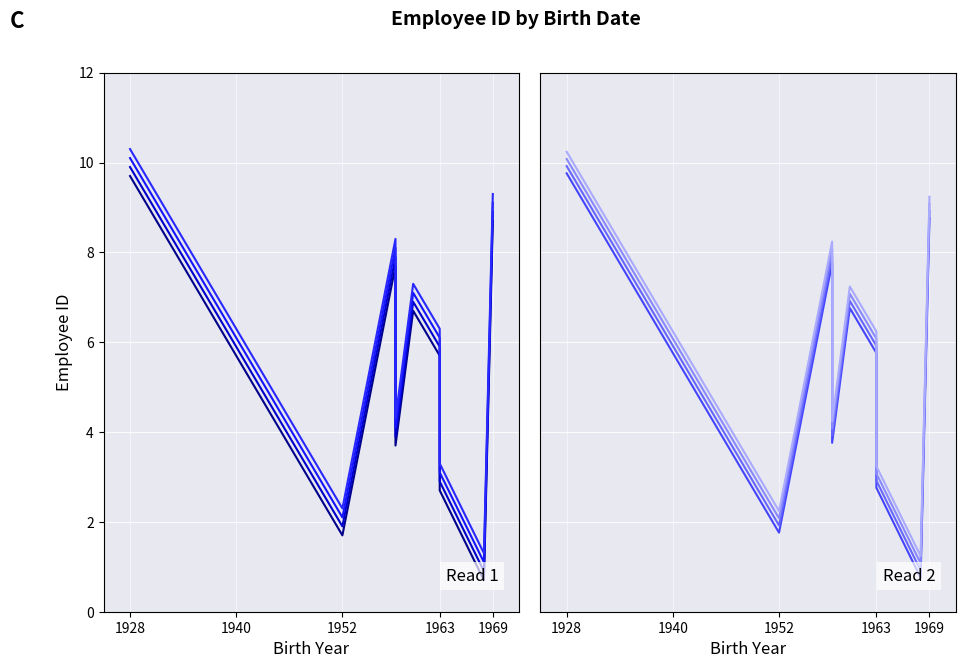

Rank the categories by value from highest to lowest.

1969-07-02, 1968-08-12, 1963-08-30, 1963-07-02, 1960-05-29, 1958-09-19, 1958-01-09, 1955-03-04, 1952-02-19, 1928-09-19